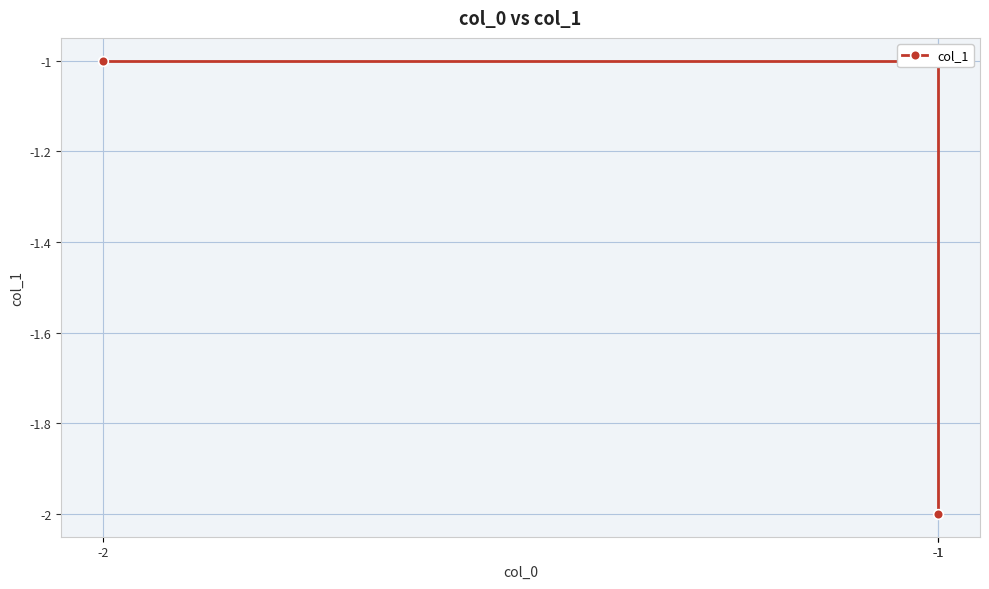

List the labels in order of value, smallest first.

-1, -1, -2